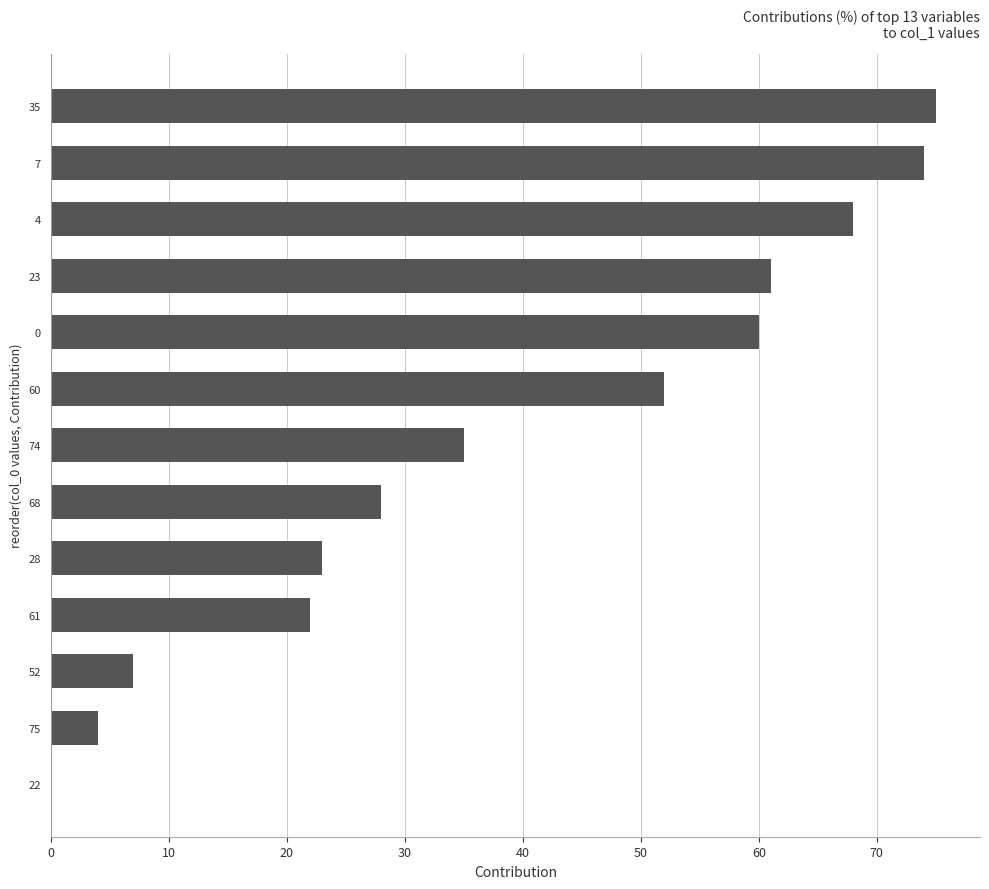

How many distinct data groups are displayed?

1